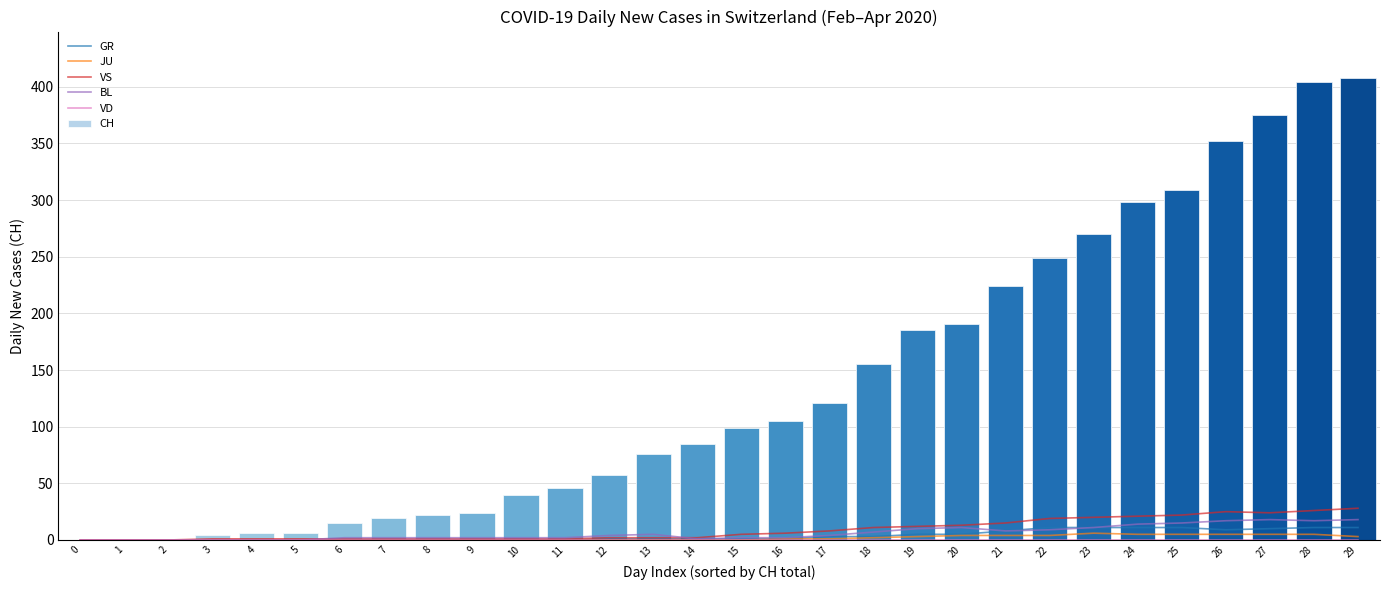

Which series has the widest spread of values?

CH